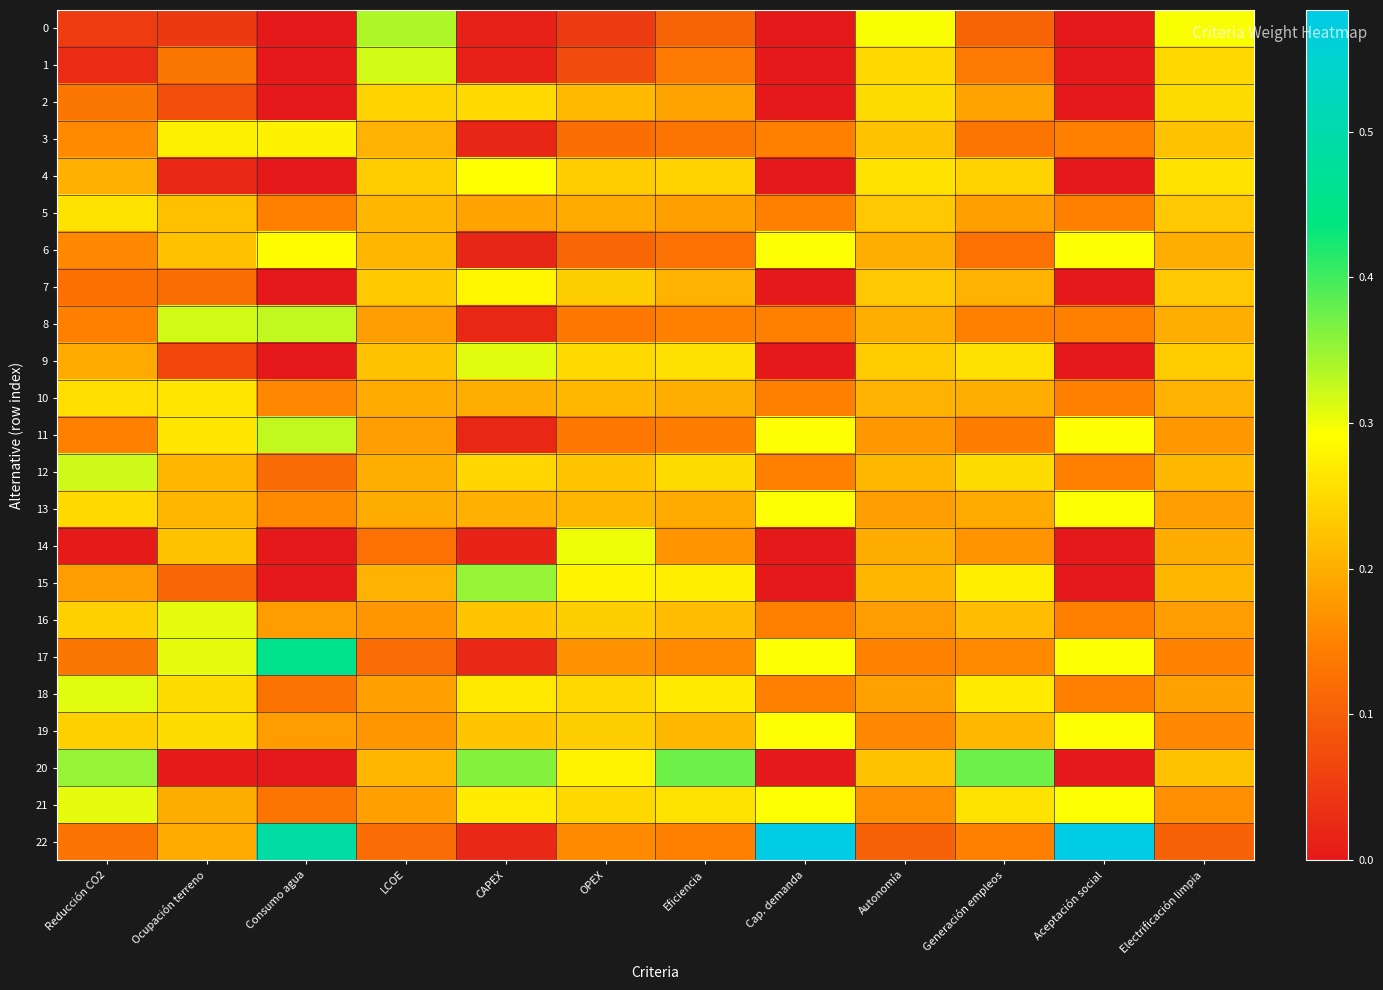

Which has a higher value, CAPEX or LCOE?

LCOE